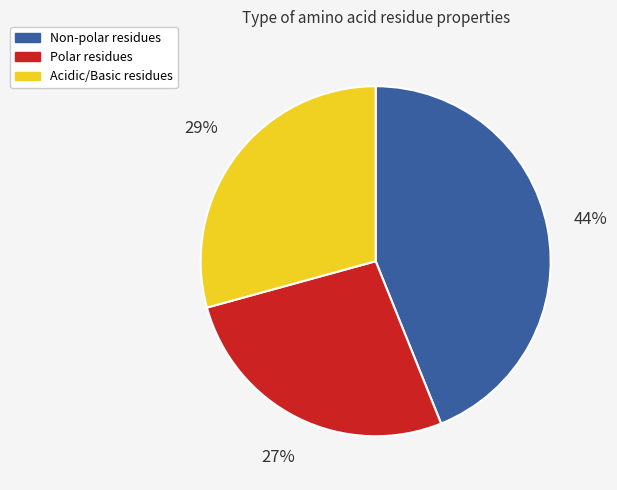

To the nearest percent, what is the difference between the largest and smallest slice percentages?

17%